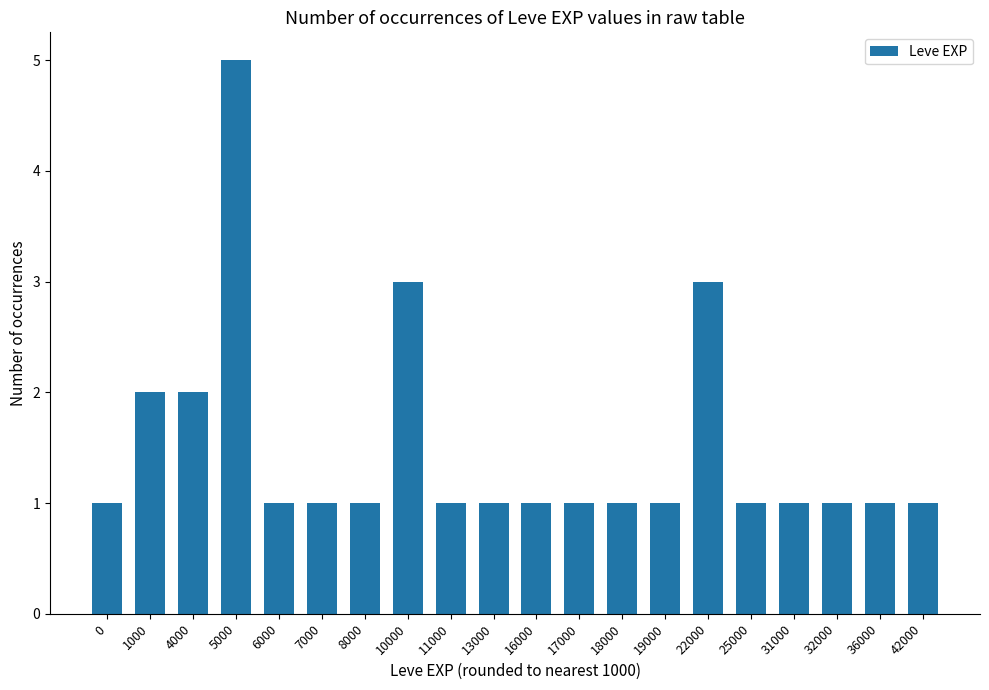

Reading right to left, what are all the values shown in this chart?

1	1	1	1	1	3	1	1	1	1	1	1	3	1	1	1	5	2	2	1